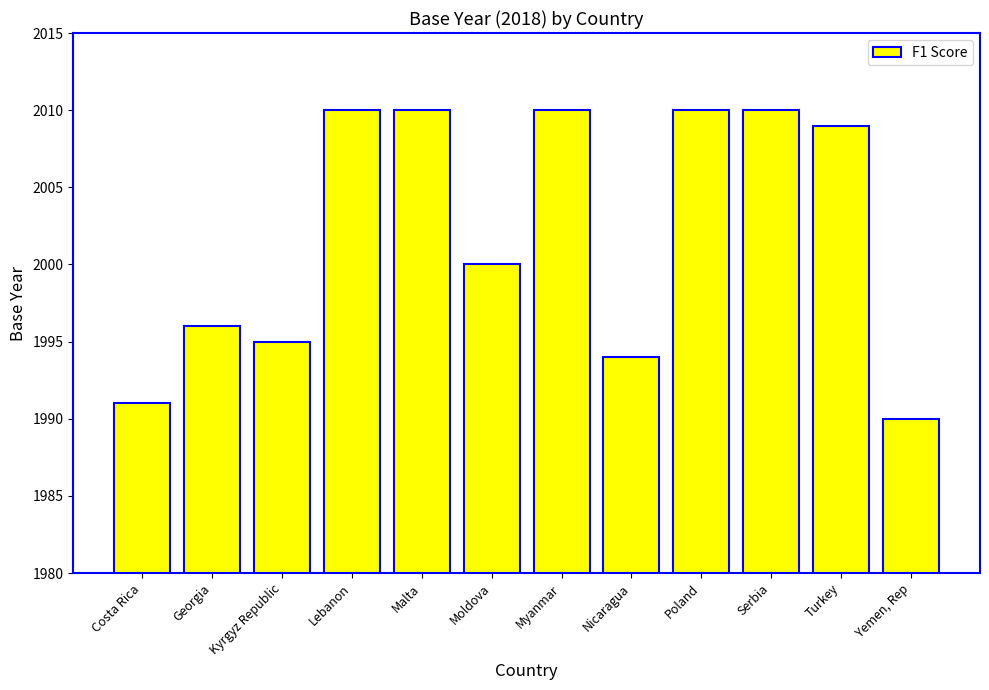

What is the average value?

2002